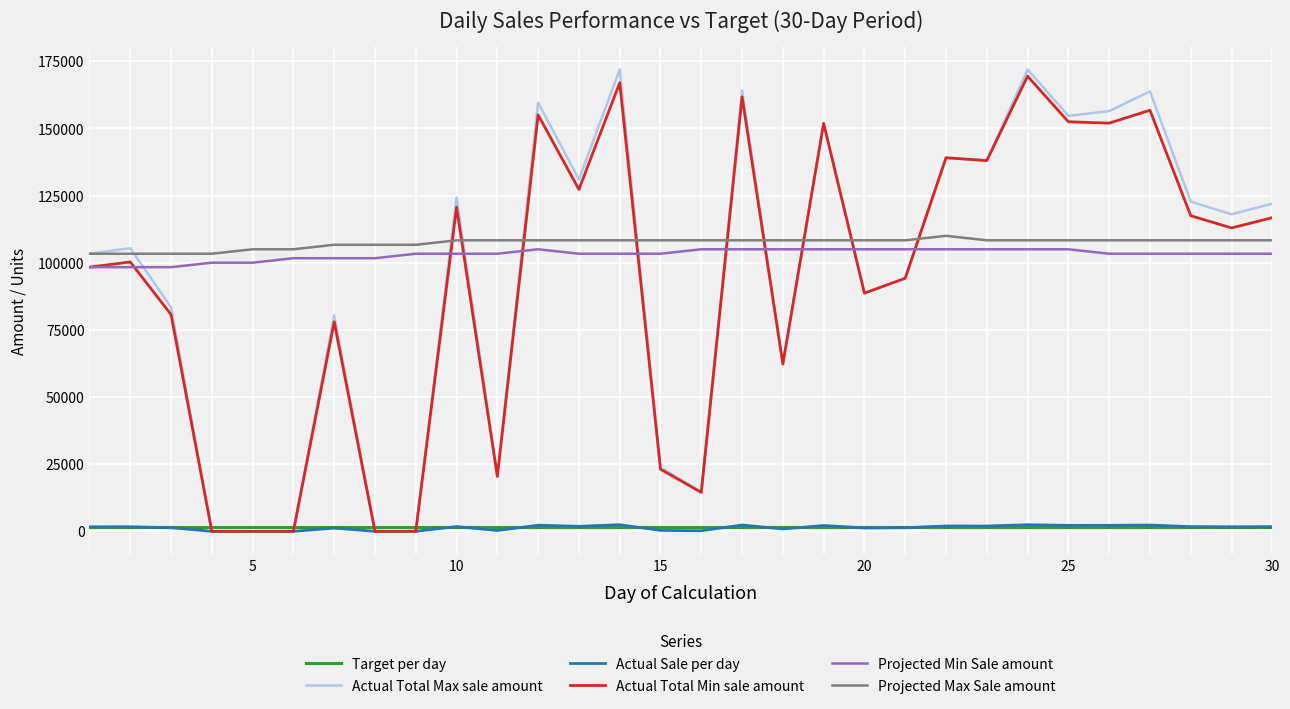

What is the maximum value for Projected Max Sale amount?

110022